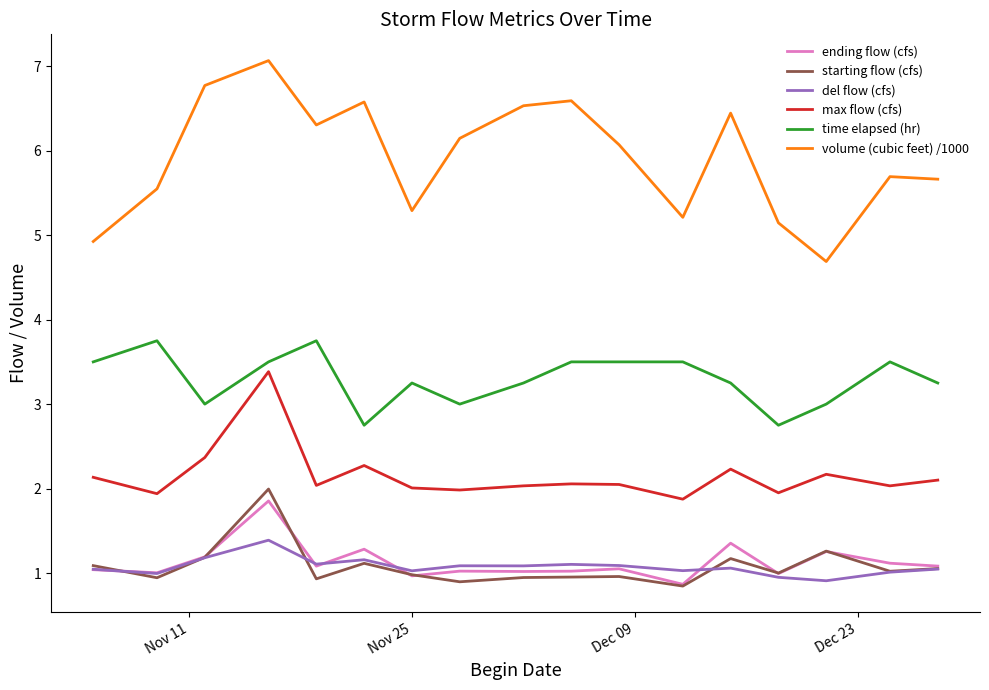

What is the greatest value displayed?

7.1